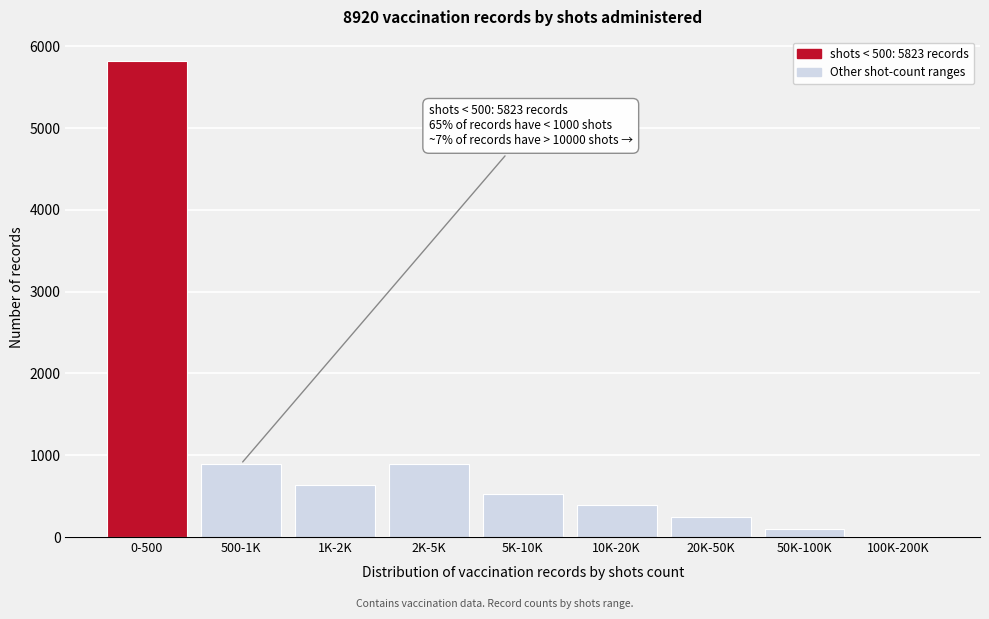

True or false: the data shows 5823 at 0-500.

True